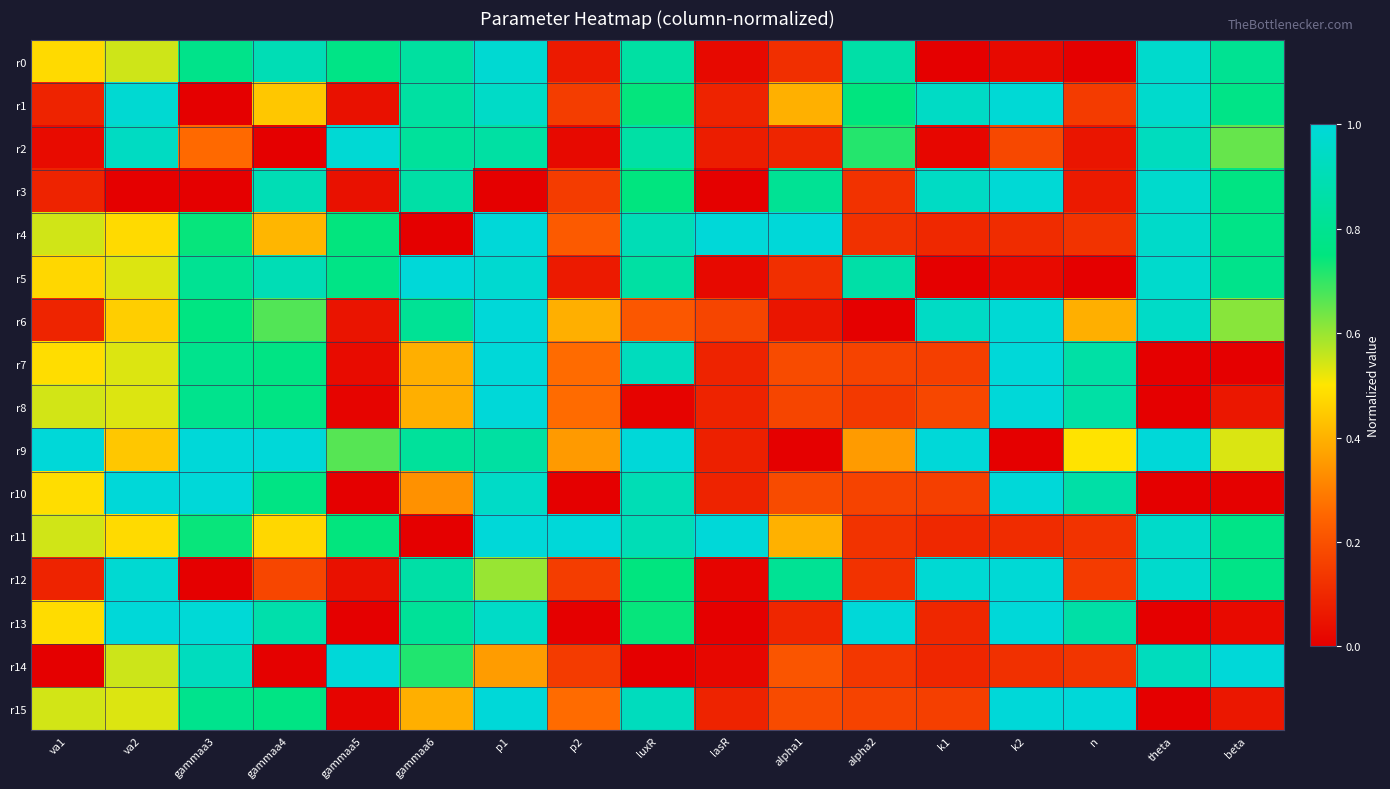

How many series are shown in this chart?

16